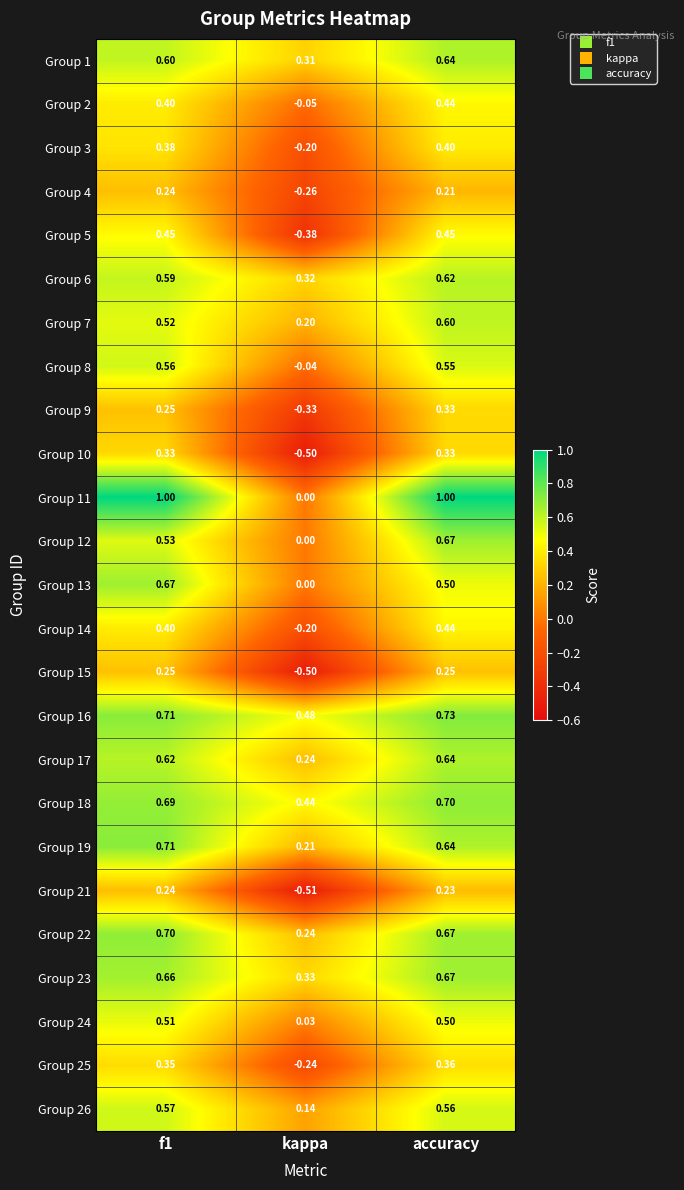

Which label corresponds to the smallest value in the chart?

kappa